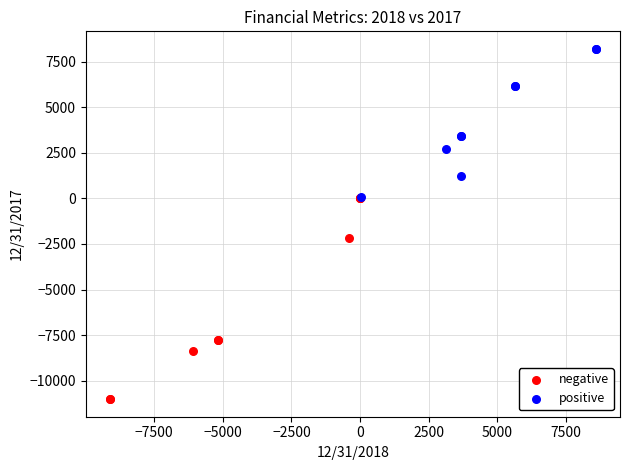

Which series reaches the maximum Y coordinate?

positive